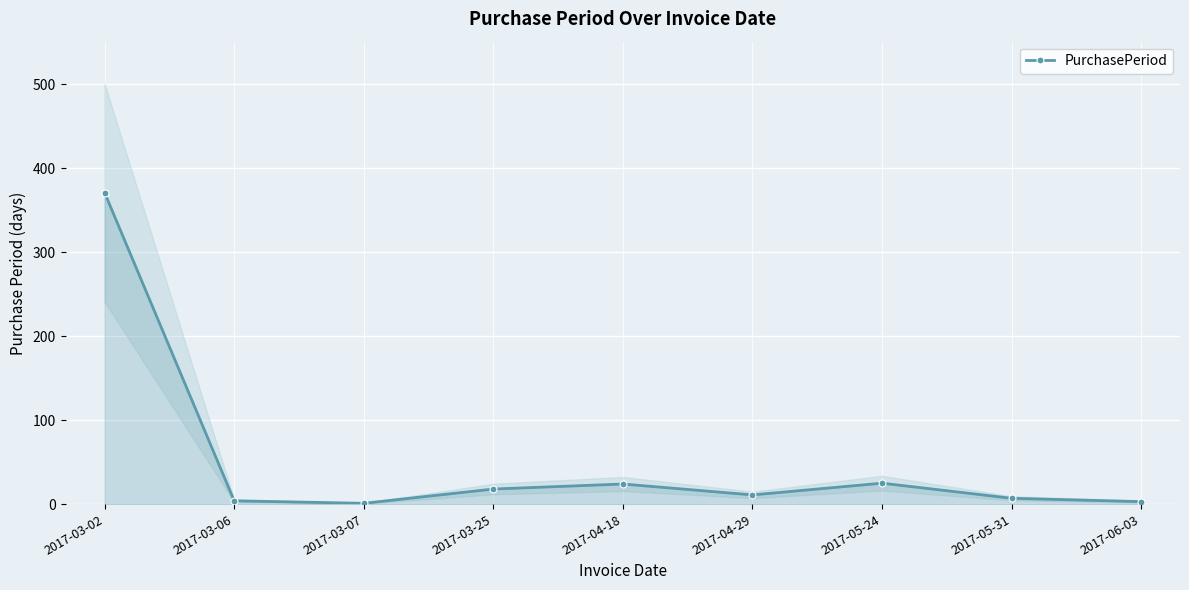

At which category does the chart reach its peak across all series?

2017-03-02